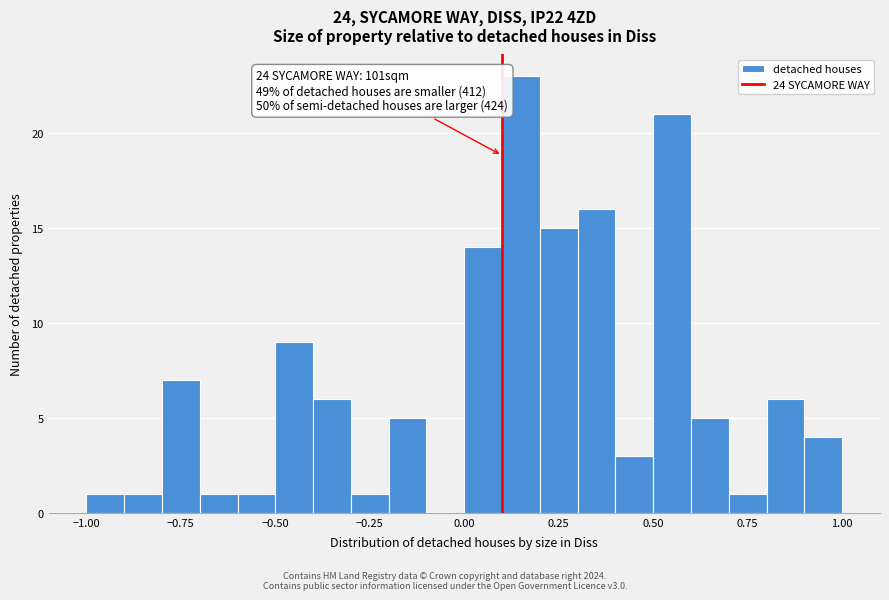

Read against the x-axis, roughly where is the centre of the tallest bar?

0.15